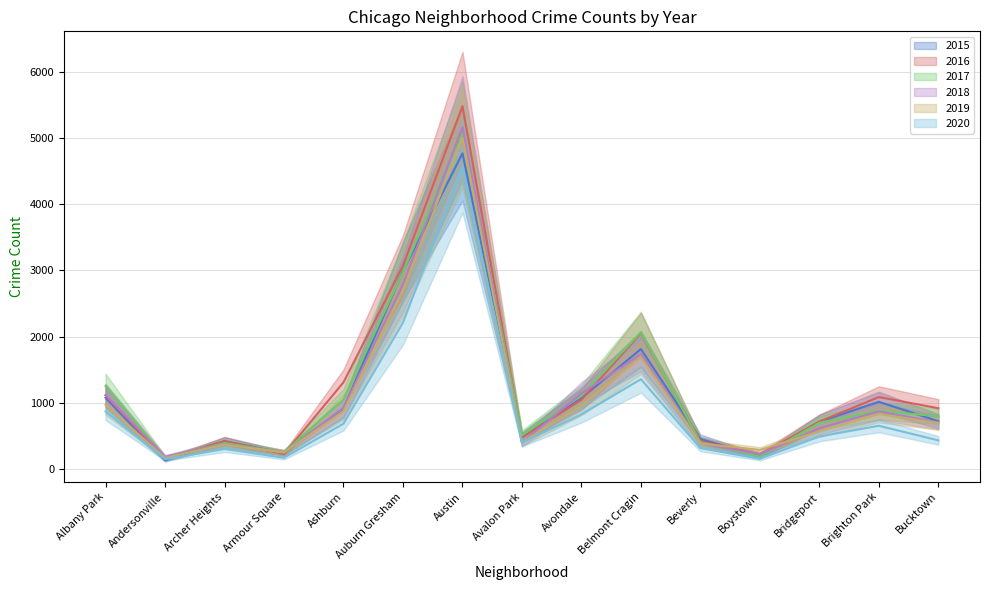

At how many categories does at least one series exceed 2611?

2